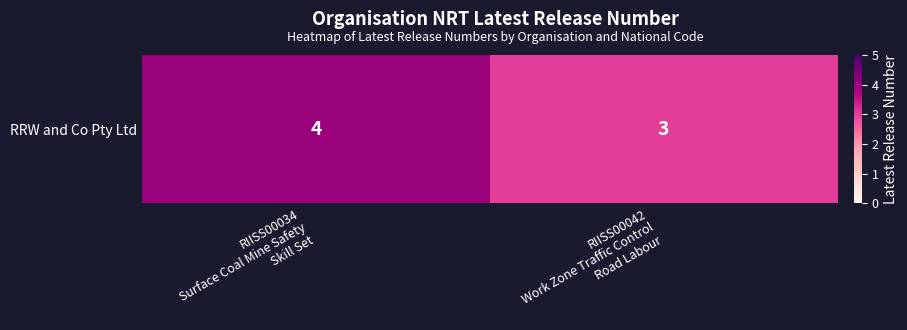

How many distinct data groups are displayed?

1